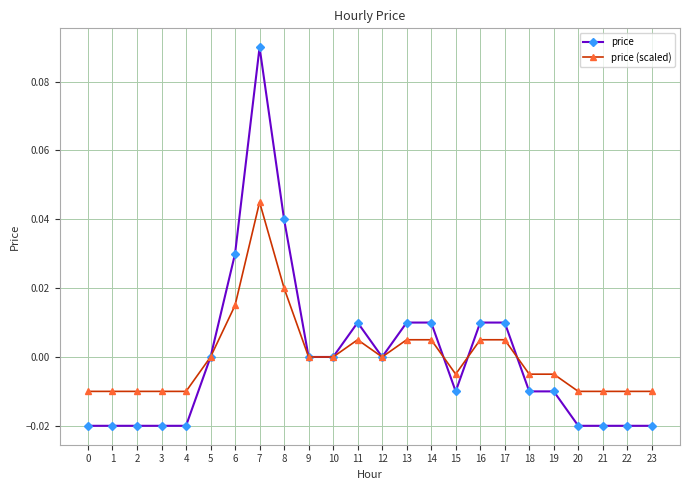

True or false: price has more than 1 points higher than both neighbors.

True